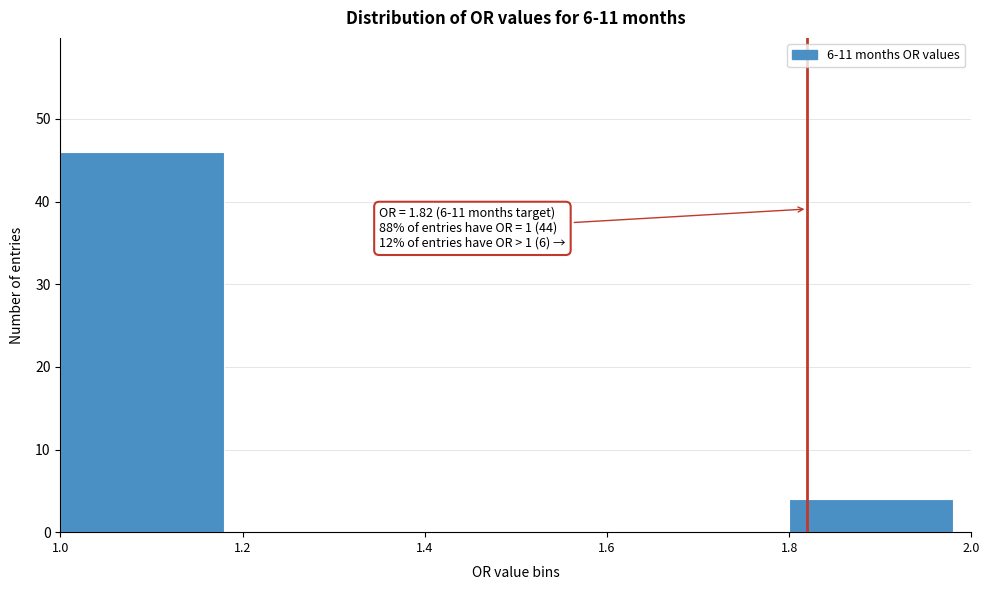

Which range on the x-axis has the tallest bar?

1.0 to 1.2